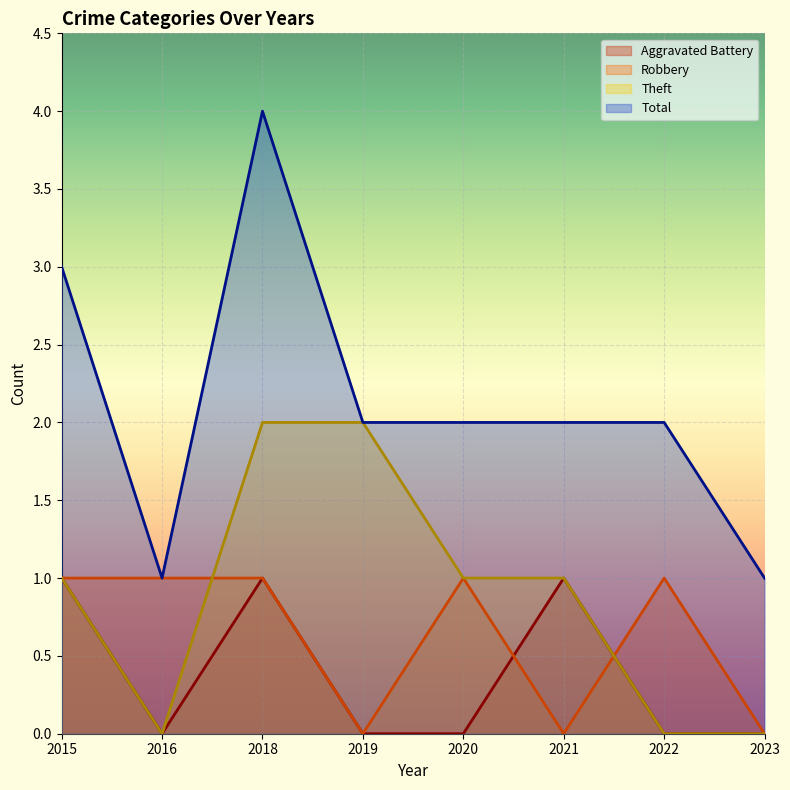

The value of Robbery at 2023 is 0. True or false?

True